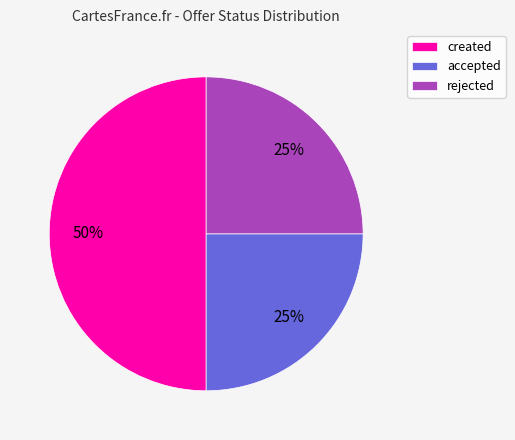

To the nearest percent, what is the average slice percentage?

33%